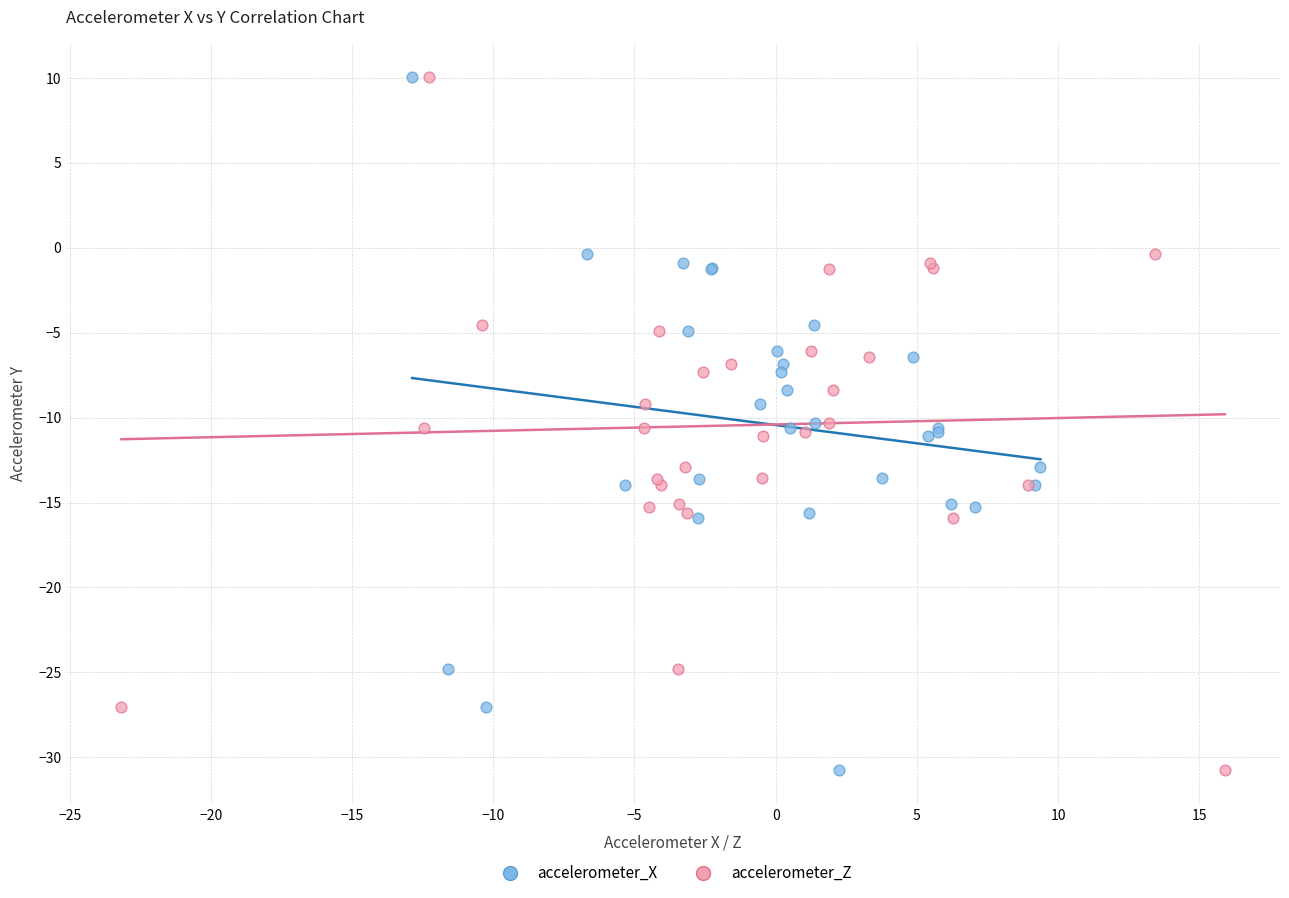

What are all the series names shown in the legend?

accelerometer_X, accelerometer_Z